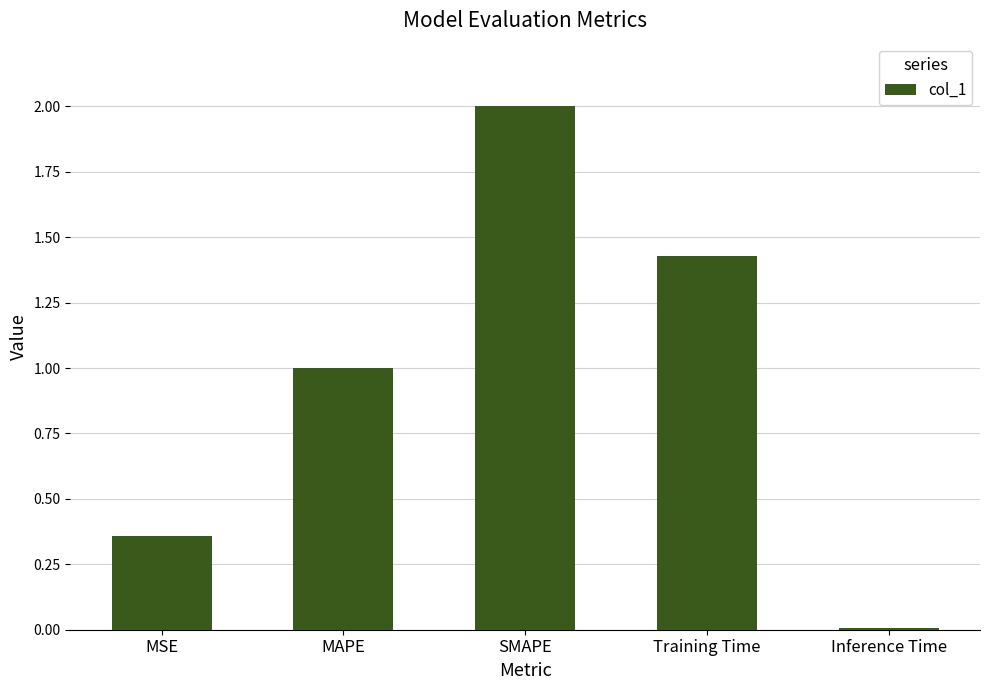

What is the greatest value displayed?

2.0